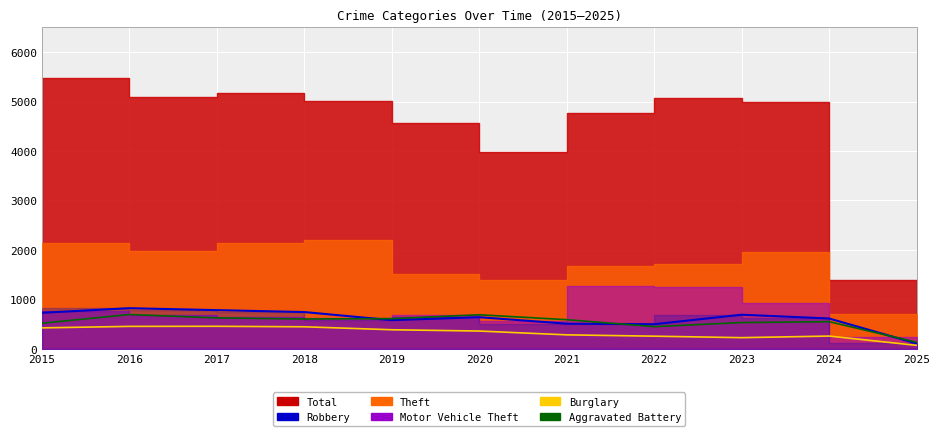

The value of Robbery at 2022 is 834. True or false?

False